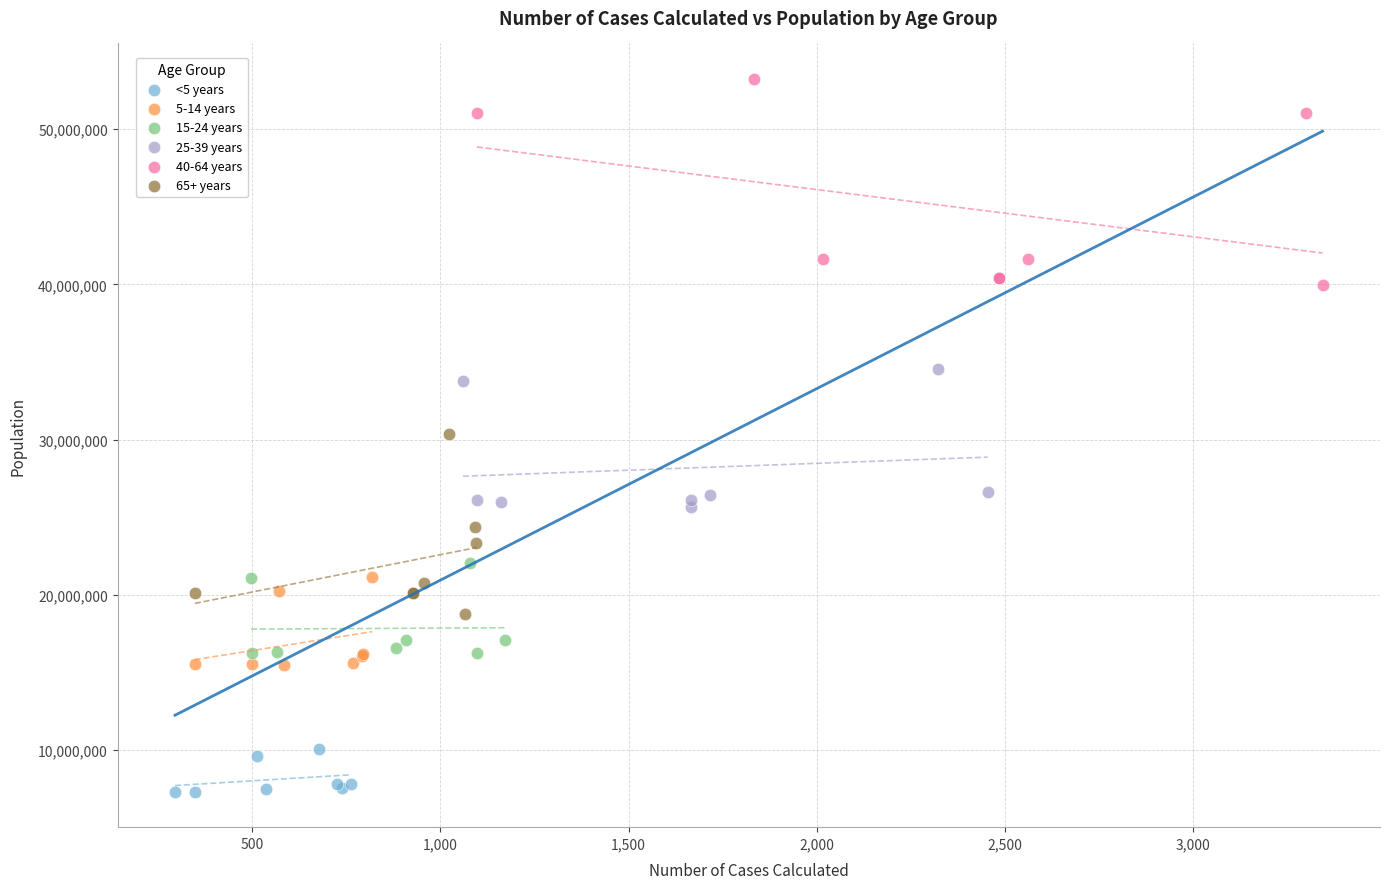

Which series contains the highest Y value?

40-64 years